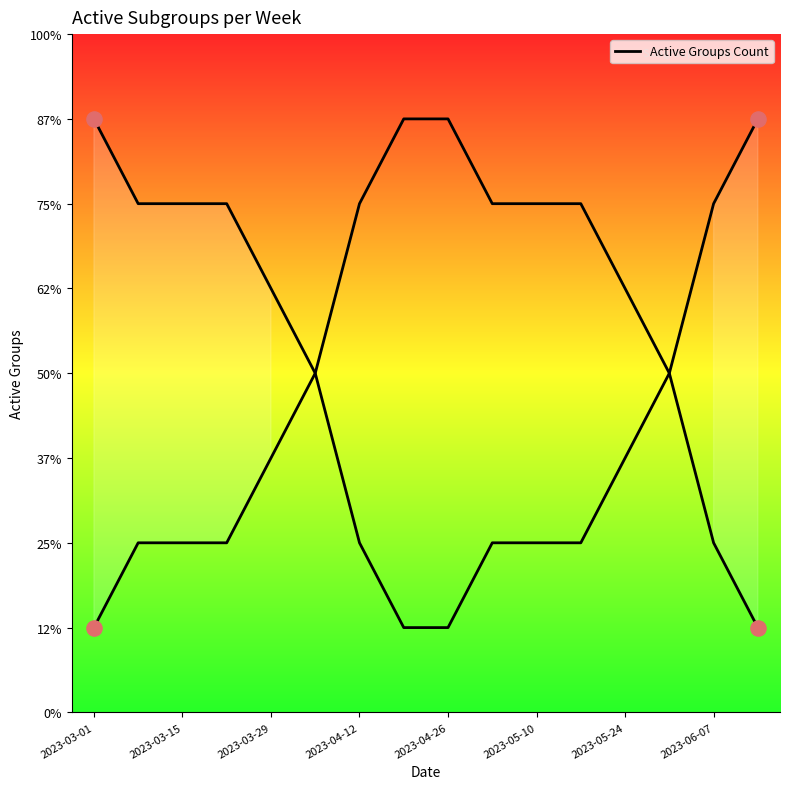

Between 2023-04-26 and 2023-04-12, which is larger?

2023-04-26